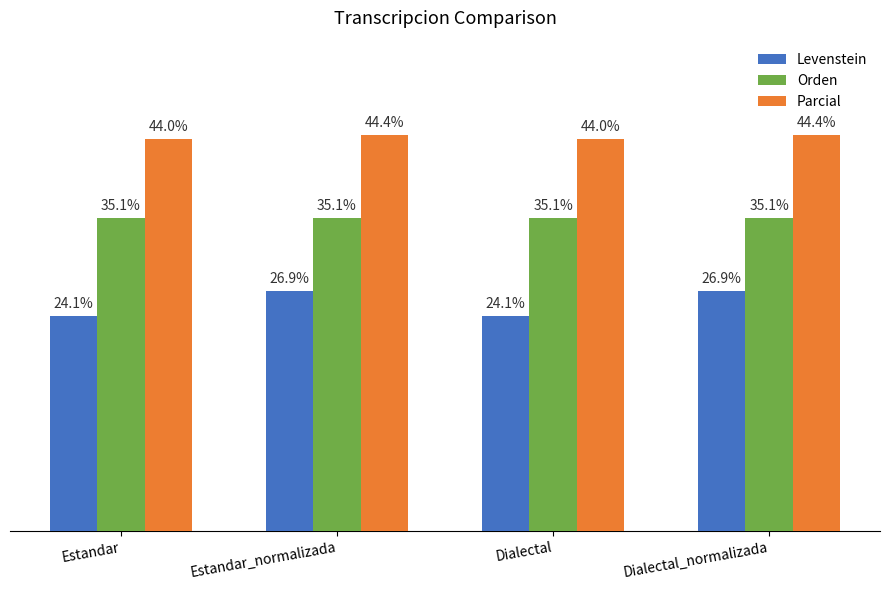

Is the value of Levenstein at Dialectal_normalizada greater than the value of Parcial at Dialectal?

No